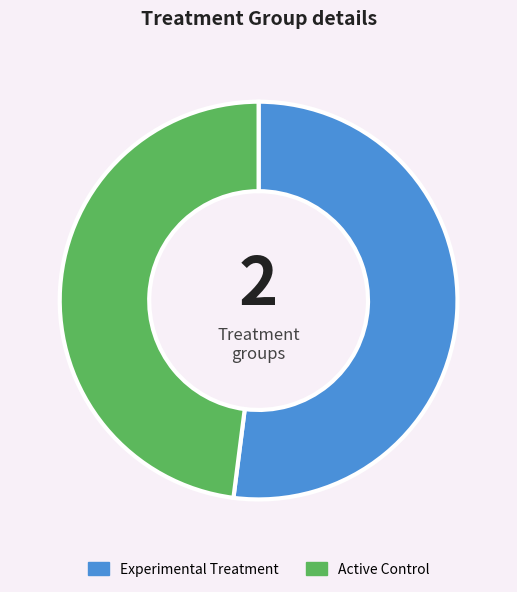

Which has a higher value, Experimental Treatment or Active Control?

Experimental Treatment